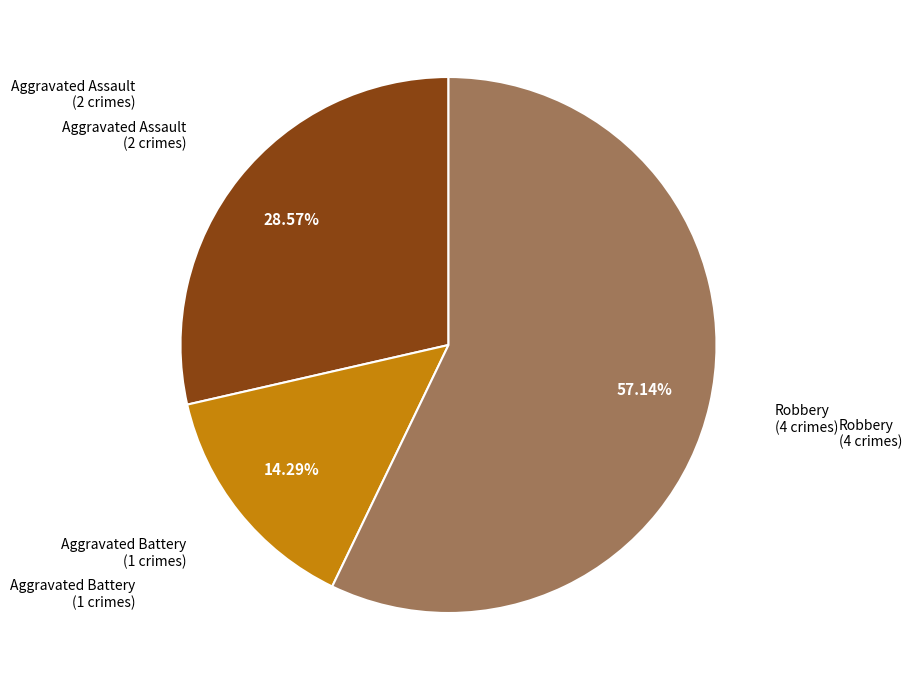

Is there a majority slice in this chart?

Yes